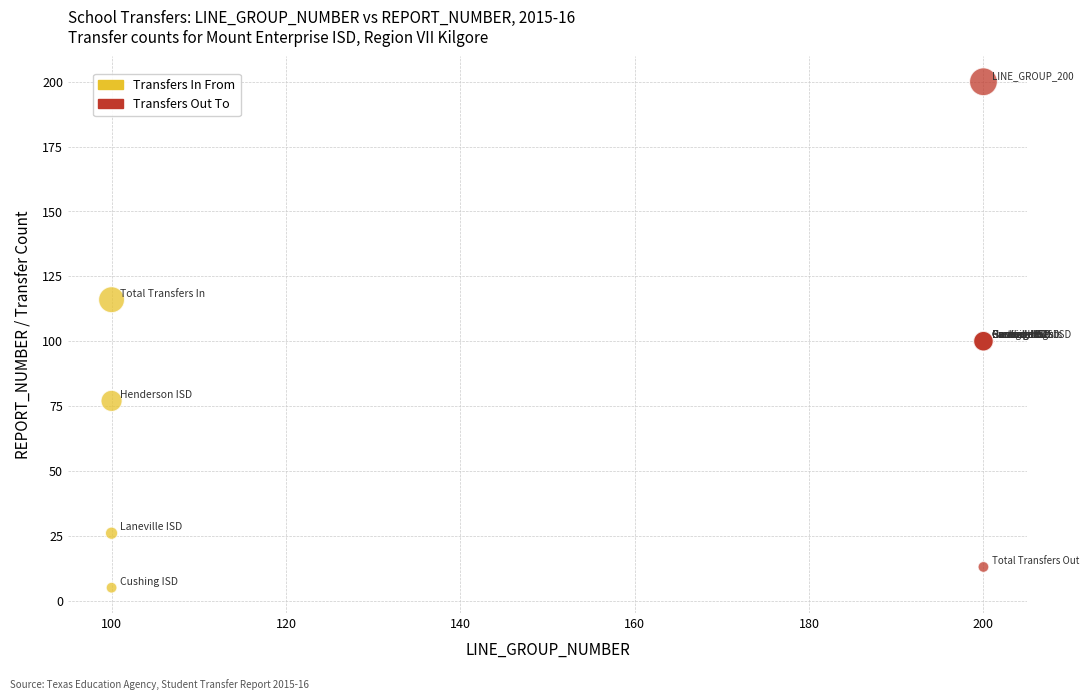

Which series contains the highest Y value?

Transfers Out To